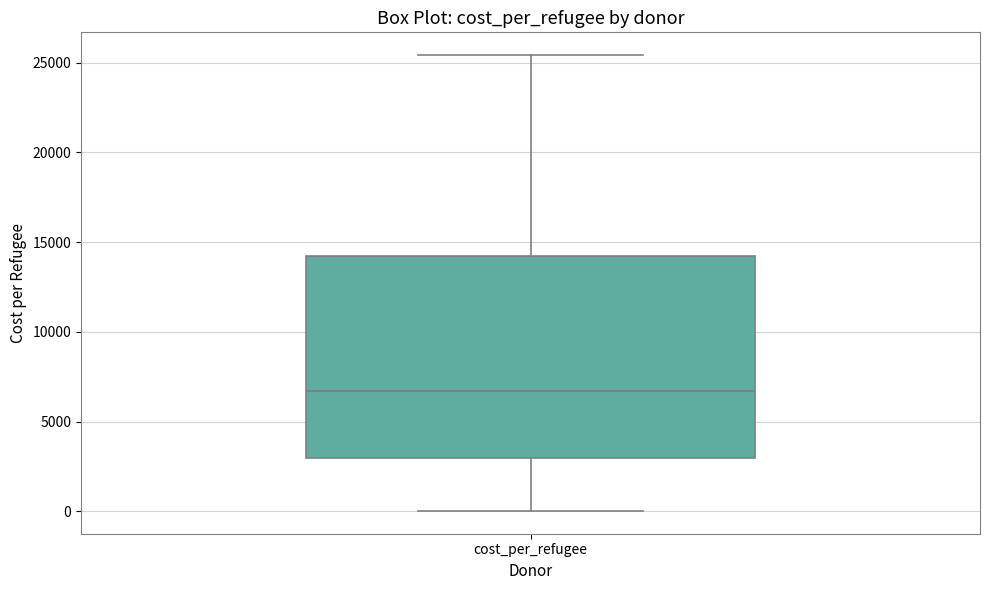

Where is the upper edge of the box for cost_per_refugee on the y-axis? The values are not printed on the chart, so give them approximately, as read against the axis.

14000